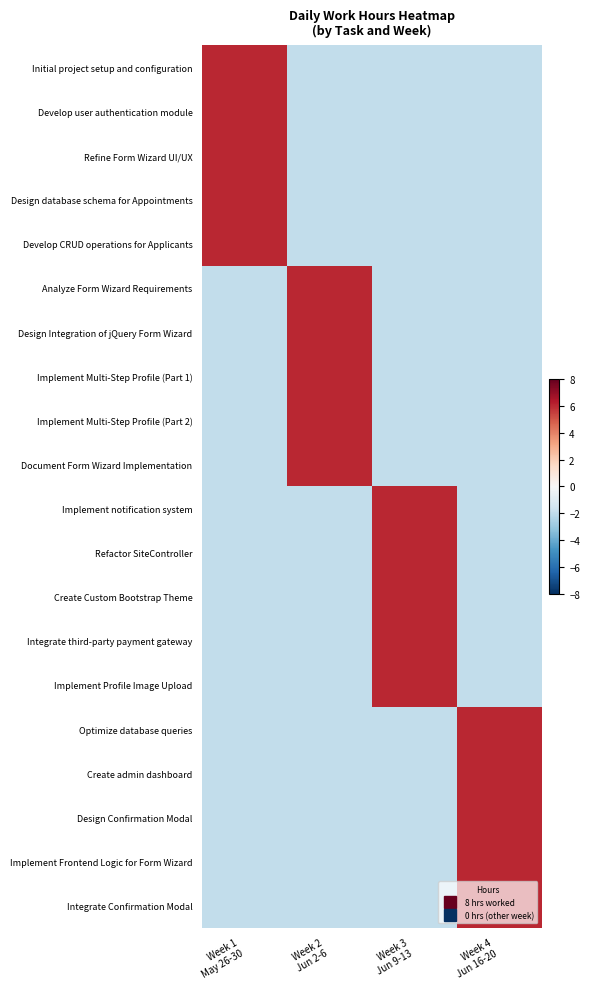

At how many categories does at least one series exceed 3?

4